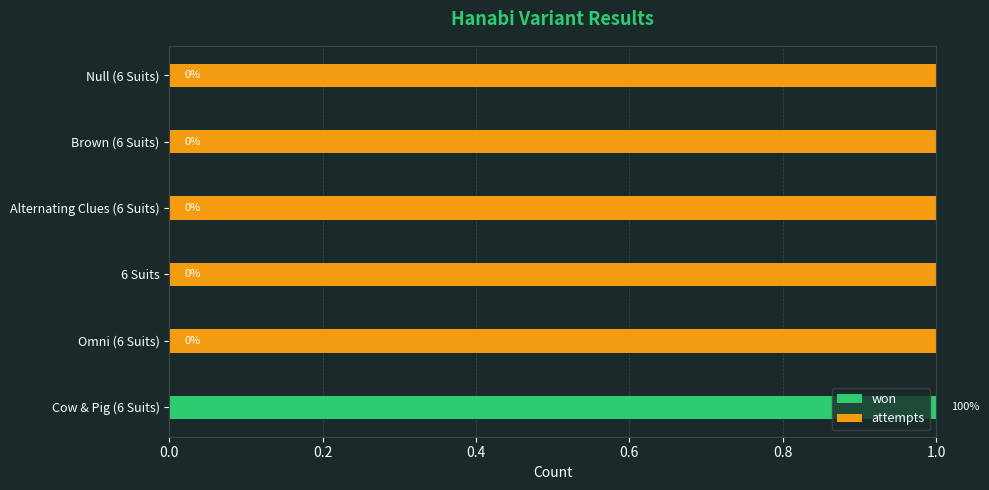

True or false: won has a value of 0 at Alternating Clues (6 Suits).

True